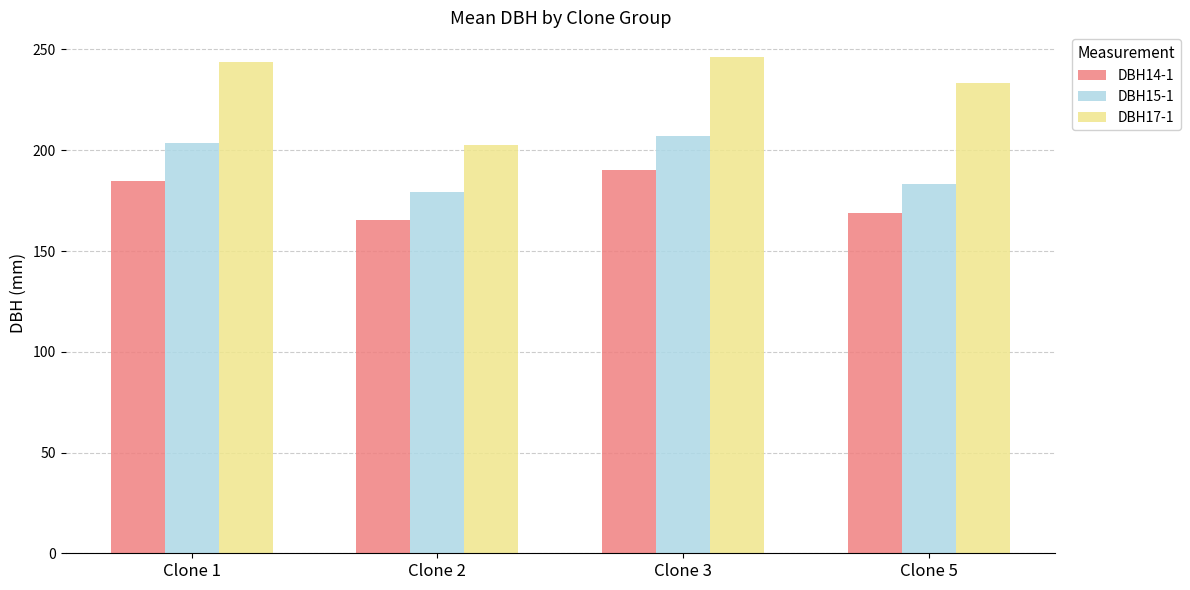

Which series has the widest spread of values?

DBH17-1